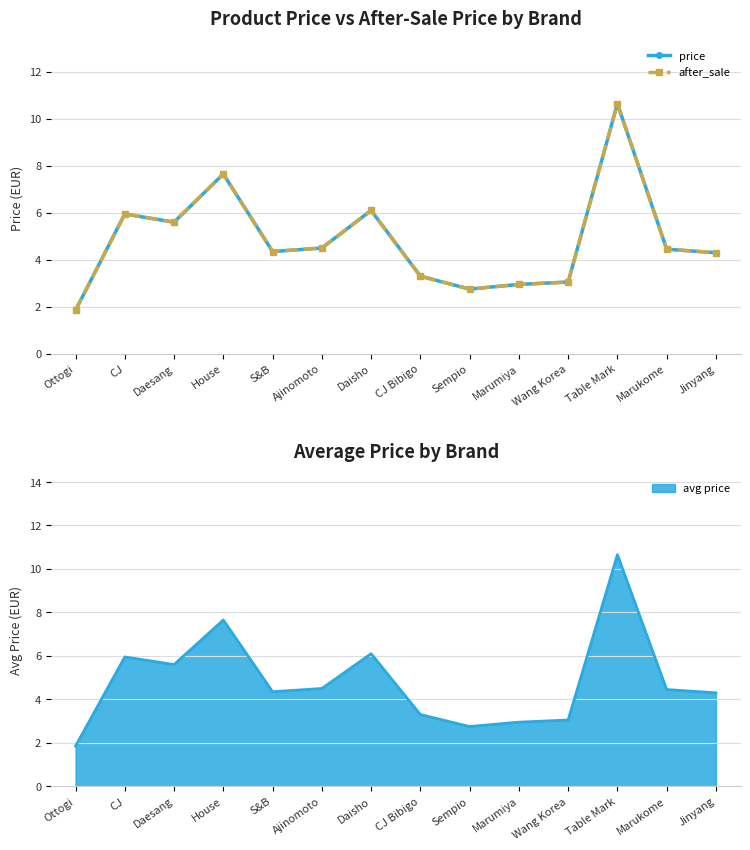

Where is the first local minimum for price?

Daesang